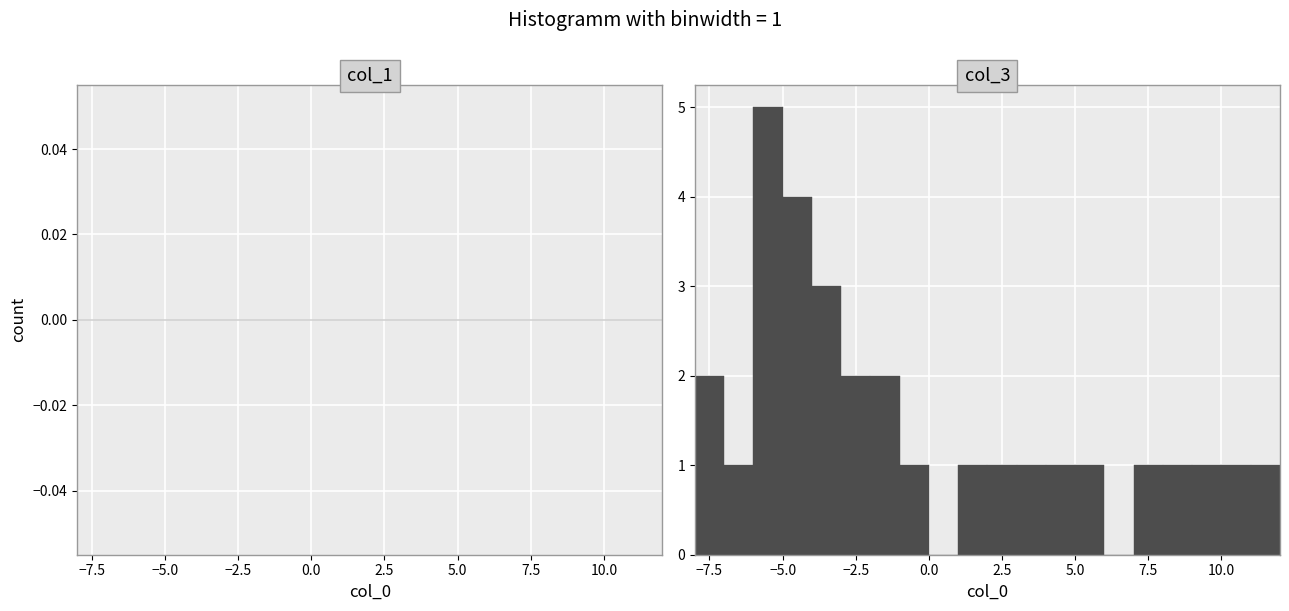

Around what value on the x-axis is the tallest bar? Give the approximate position of its centre, as read against the axis.

-5.5